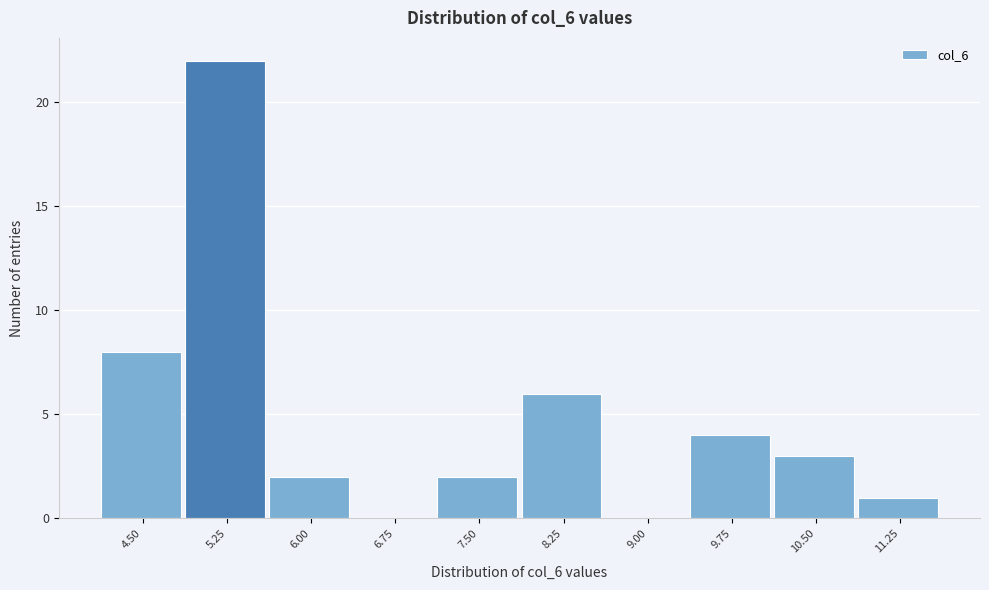

Reading left to right, list all the values displayed in this chart.

4.50=8	5.25=22	6.00=2	6.75=0	7.50=2	8.25=6	9.00=0	9.75=4	10.50=3	11.25=1